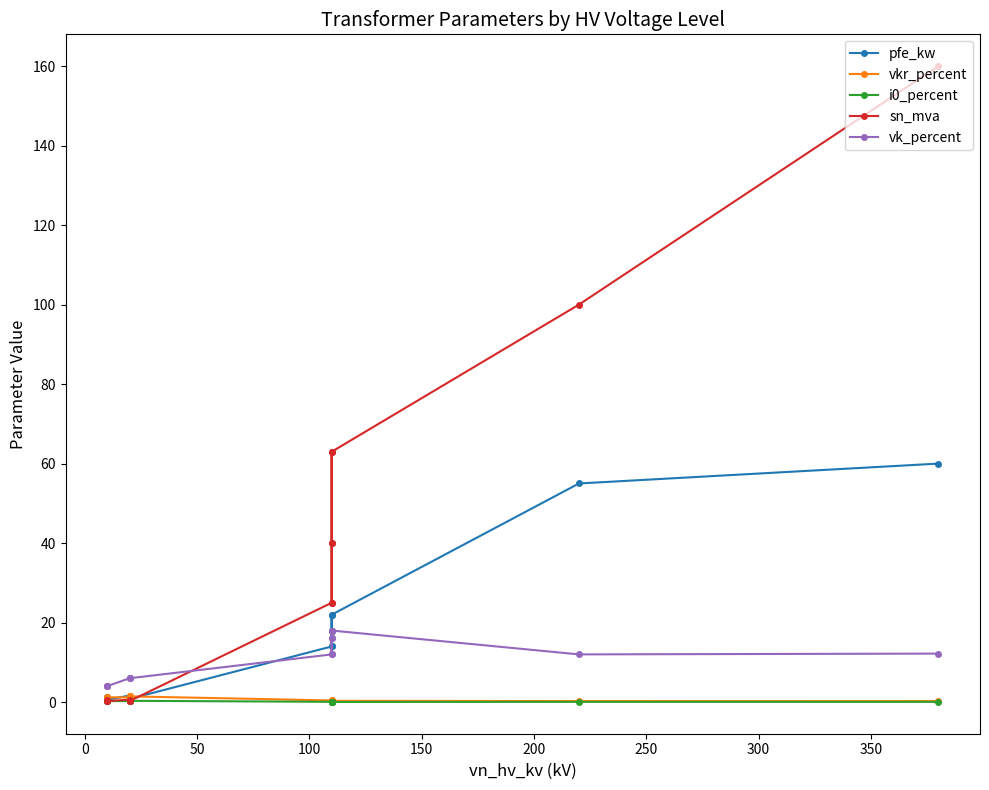

Reading left to right, extract all data points from this chart.

pfe_kw: 60.0	55.0	22.0	18.0	14.0	22.0	18.0	14.0	0.8	1.4	1.6	0.6	0.9	1.2
vkr_percent: 0.2	0.3	0.3	0.3	0.4	0.3	0.3	0.4	1.4	1.4	1.2	1.2	1.3	1.1
i0_percent: 0.1	0.1	0.0	0.1	0.1	0.0	0.1	0.1	0.3	0.3	0.3	0.2	0.2	0.2
sn_mva: 160.0	100.0	63.0	40.0	25.0	63.0	40.0	25.0	0.2	0.4	0.6	0.2	0.4	0.6
vk_percent: 12.2	12.0	18.0	16.2	12.0	18.0	16.2	12.0	6.0	6.0	6.0	4.0	4.0	4.0